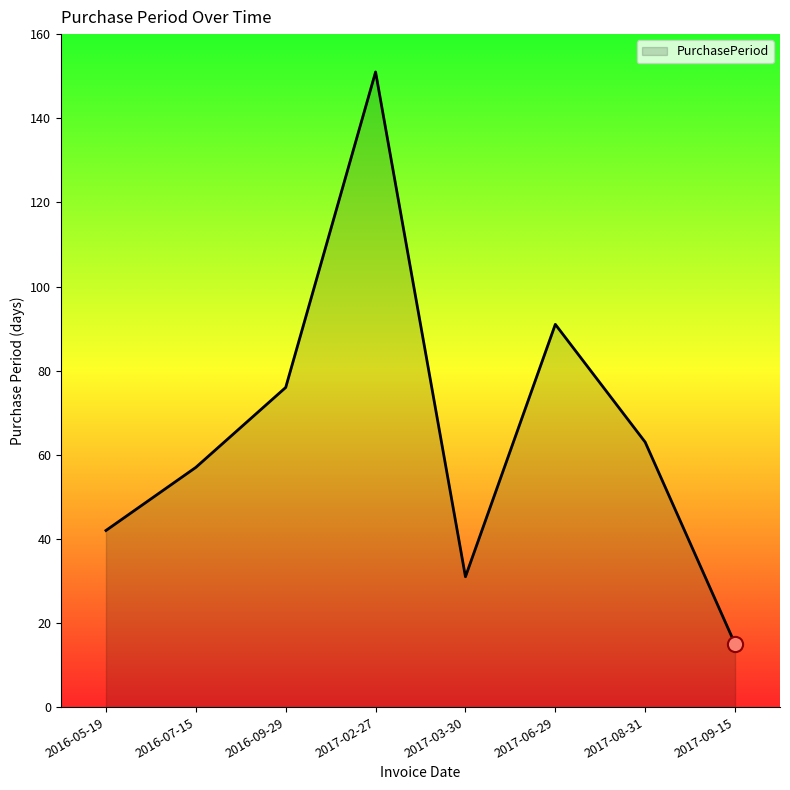

Approximately how many times larger is the value at 2016-05-19 compared to 2016-07-15?

0.7